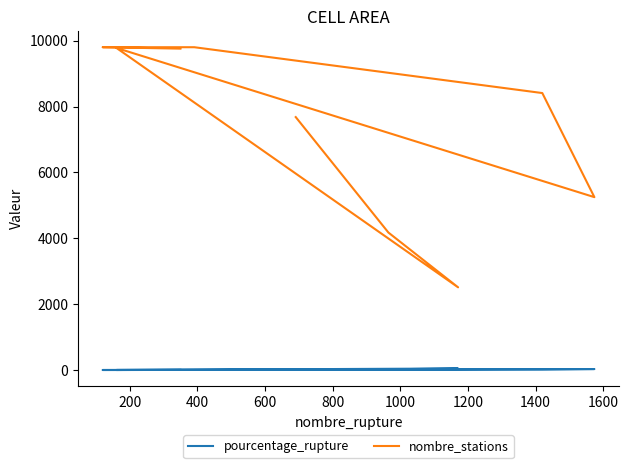

Is this an area chart (filled region under the line)?

No